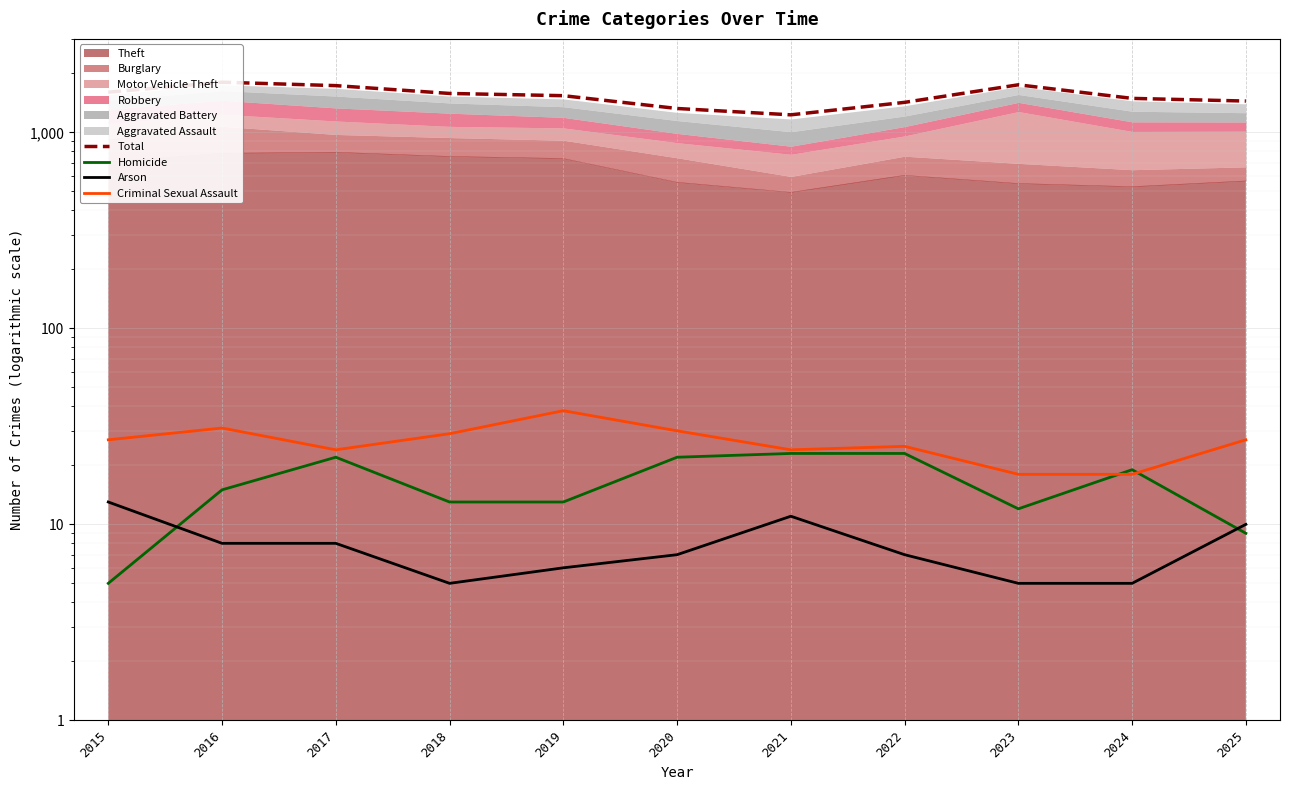

What is the difference between the second highest and second lowest values in the Criminal Sexual Assault series?

13